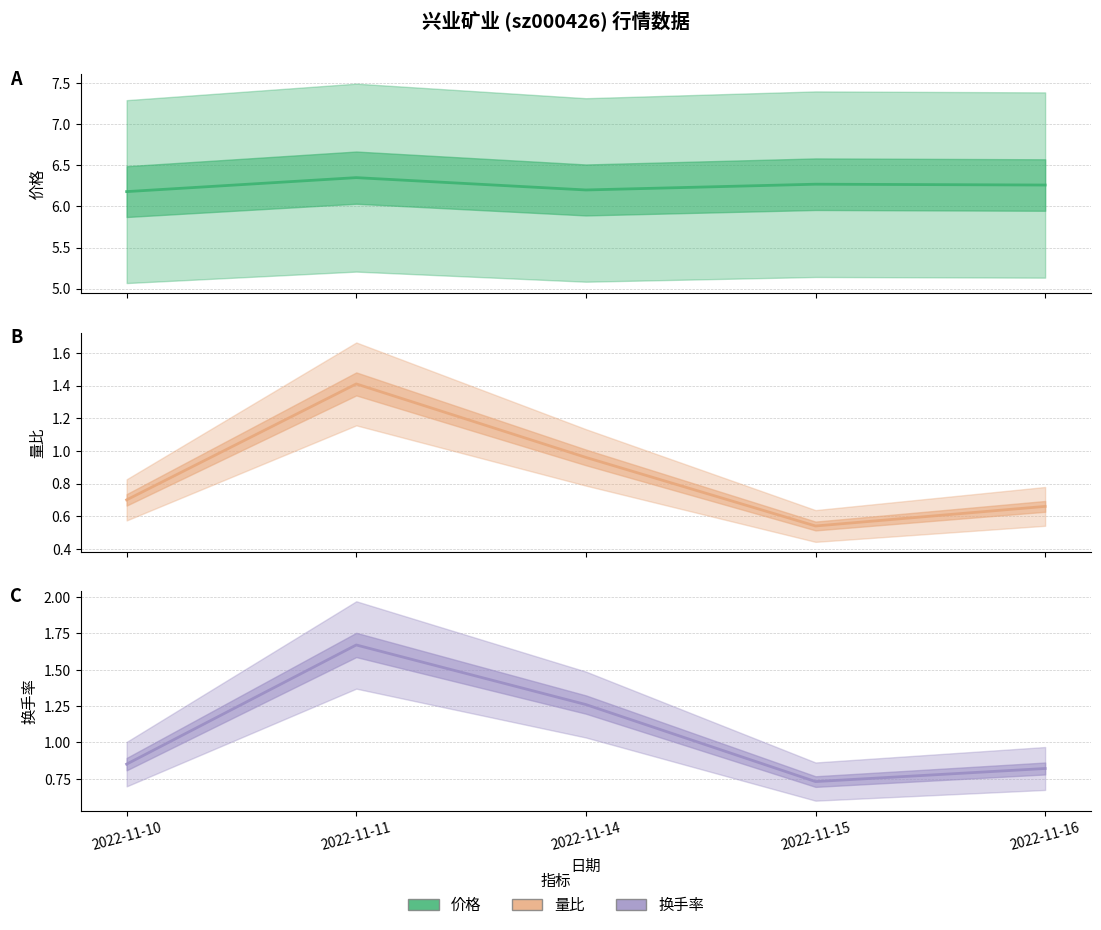

Reading left to right, transcribe all the data shown in this chart.

价格: 2022-11-10=6.2	2022-11-11=6.3	2022-11-14=6.2	2022-11-15=6.3	2022-11-16=6.3
量比: 2022-11-10=0.7	2022-11-11=1.4	2022-11-14=1.0	2022-11-15=0.5	2022-11-16=0.7
换手率: 2022-11-10=0.8	2022-11-11=1.7	2022-11-14=1.3	2022-11-15=0.7	2022-11-16=0.8